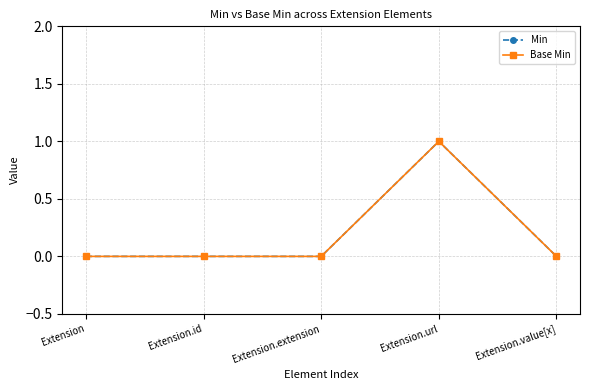

Does the chart have visible grid lines?

Yes